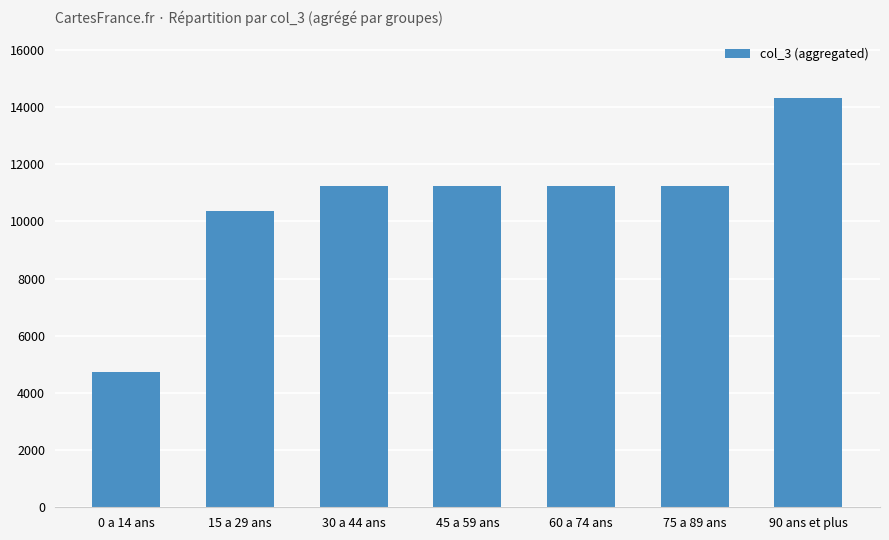

What is the difference between the maximum and minimum values?

9593